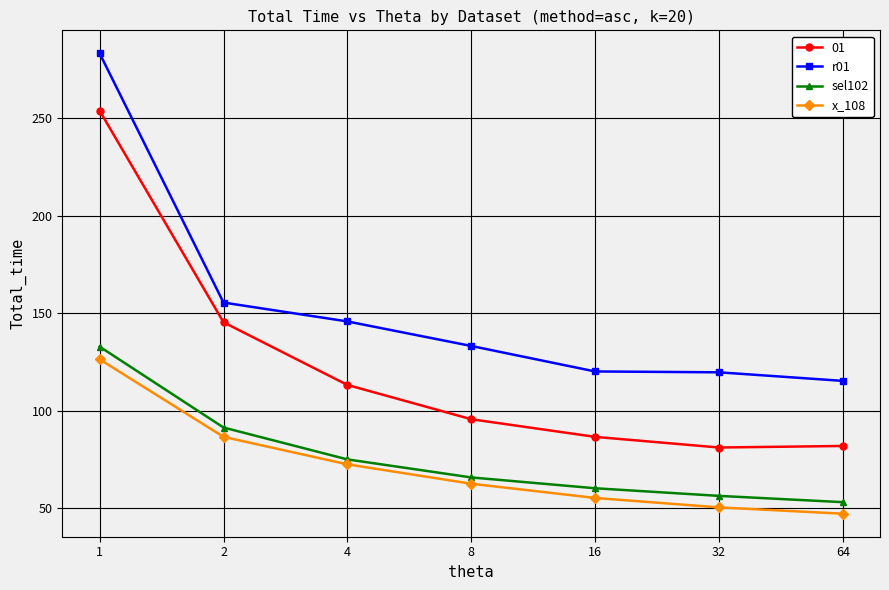

What are all the series names shown in the legend?

01, r01, sel102, x_108